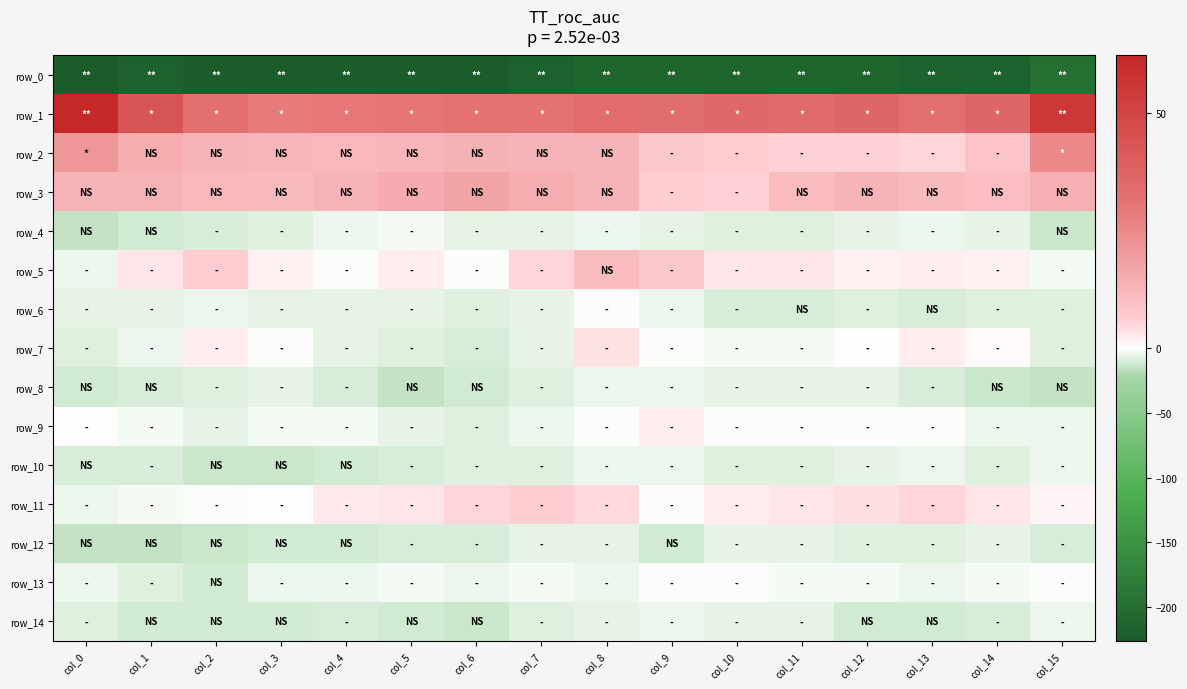

Between col_2 and col_5, which is larger?

col_5